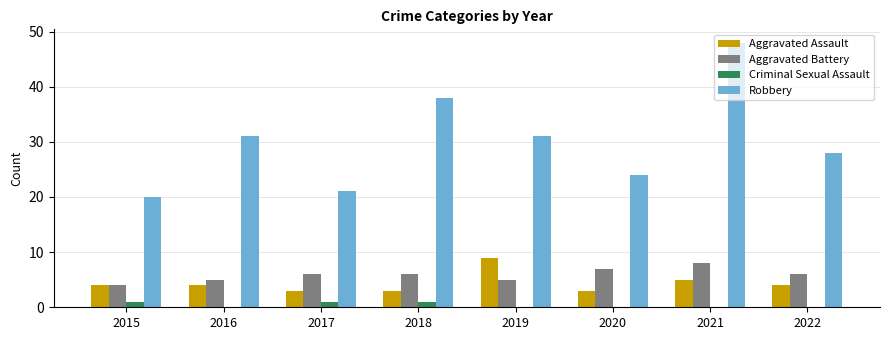

What is the average value of the Robbery series?

30